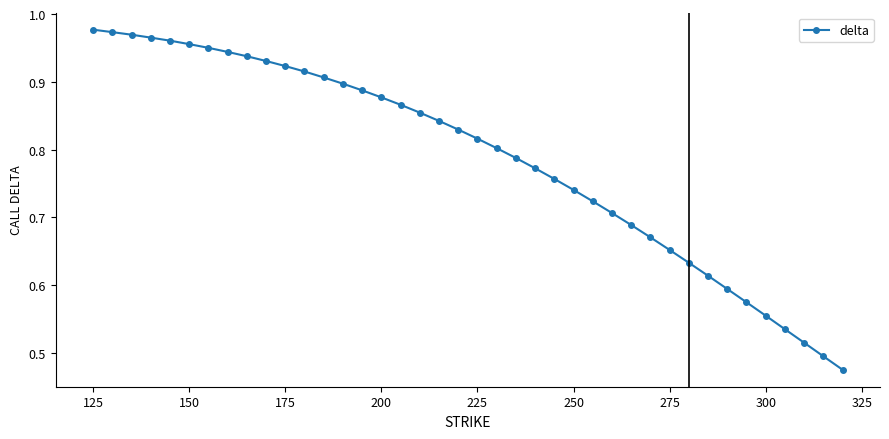

What is the sum of all values?

31.5